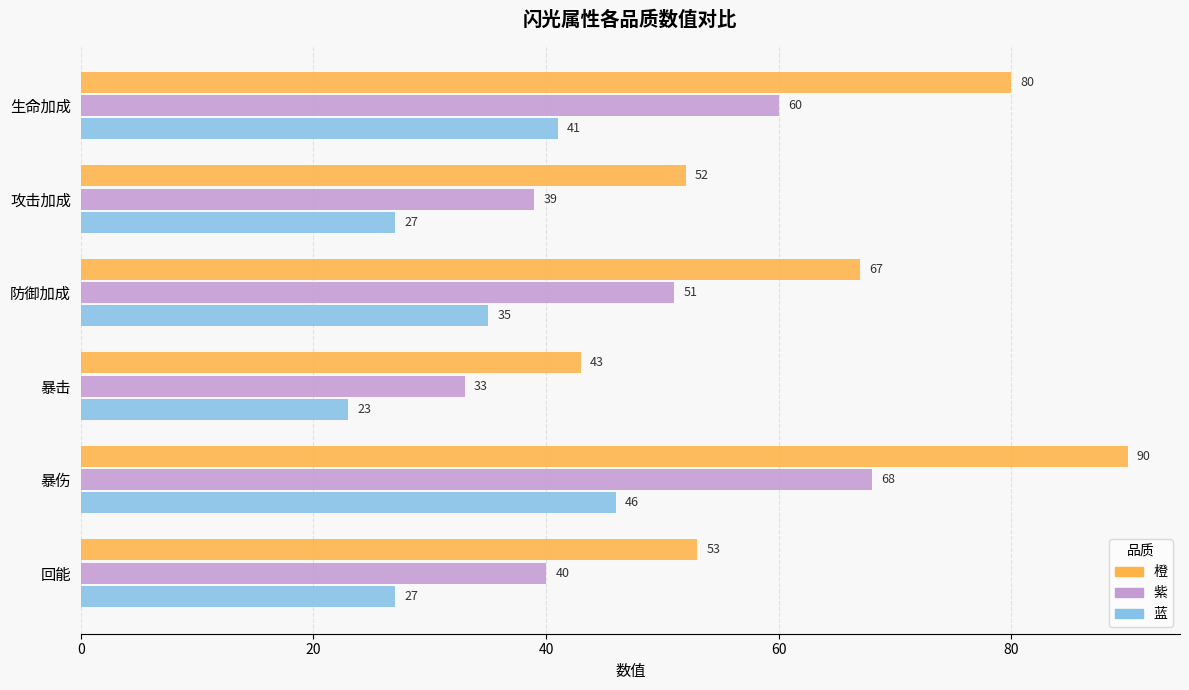

Which category has the lowest value across all series?

暴击